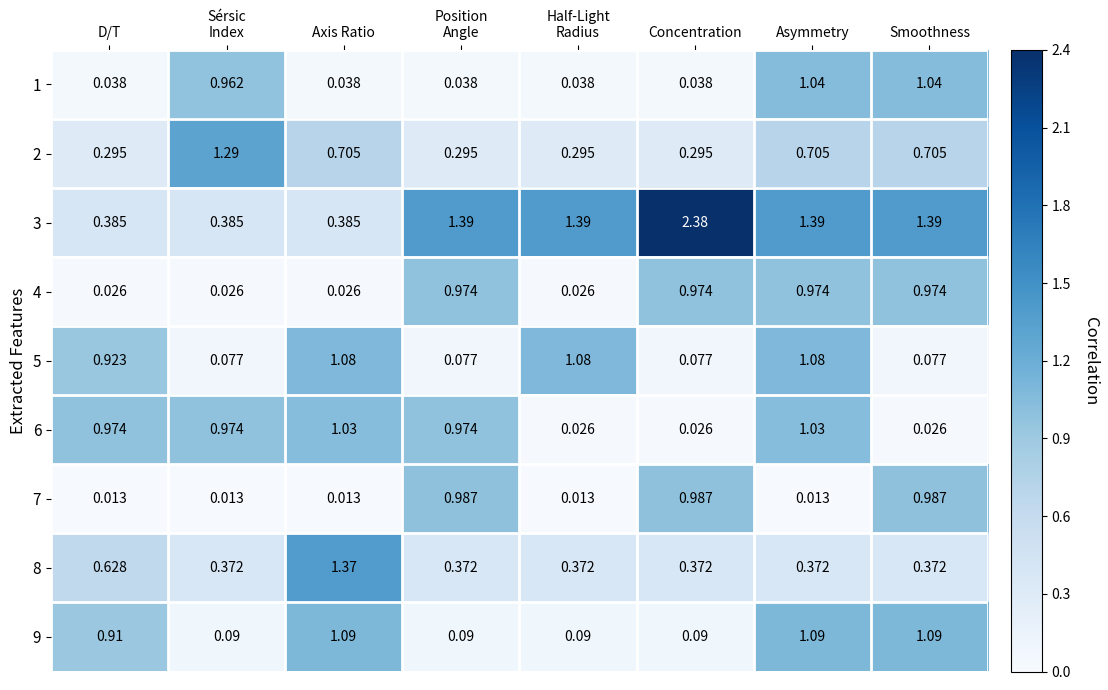

Is the value of 7 at D/T greater than the value of 5 at Concentration?

No